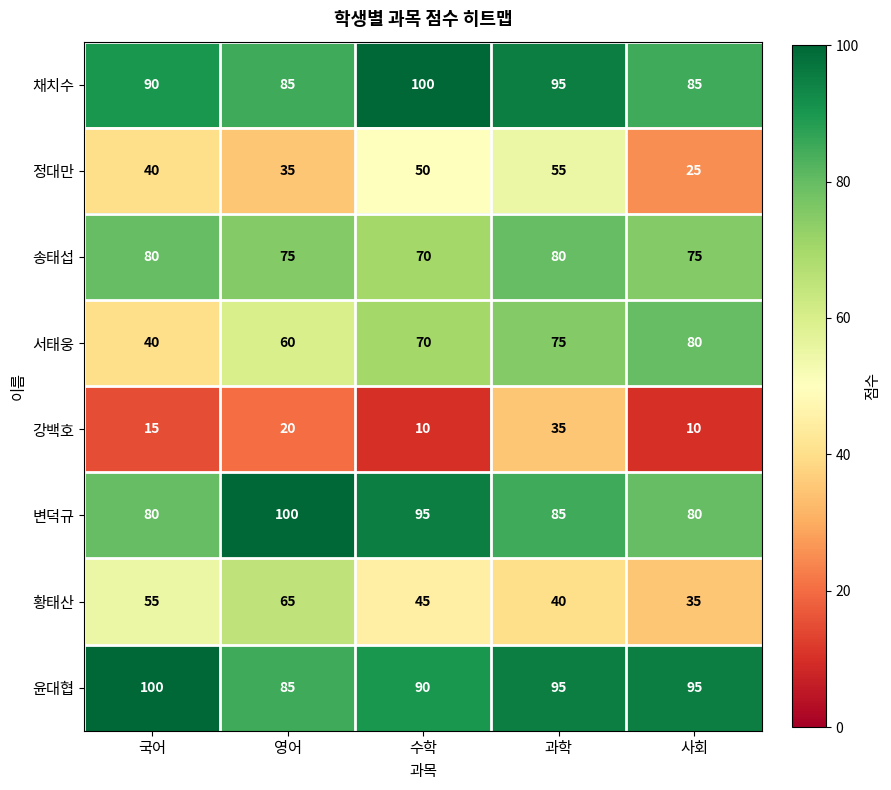

The 서태웅 series shows 48 at 수학. True or false?

False